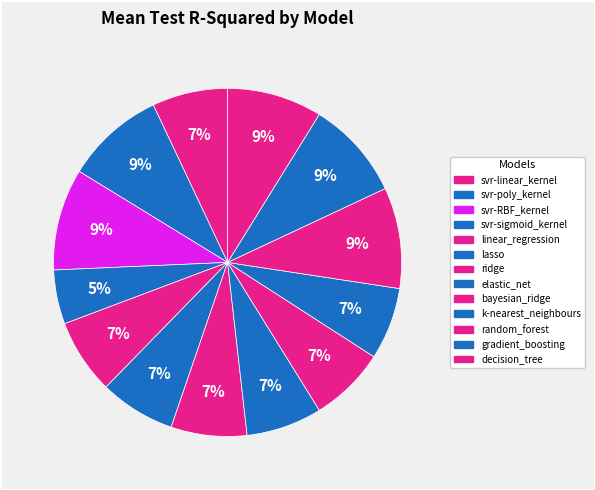

What is the smallest slice in the pie chart?

svr-sigmoid_kernel